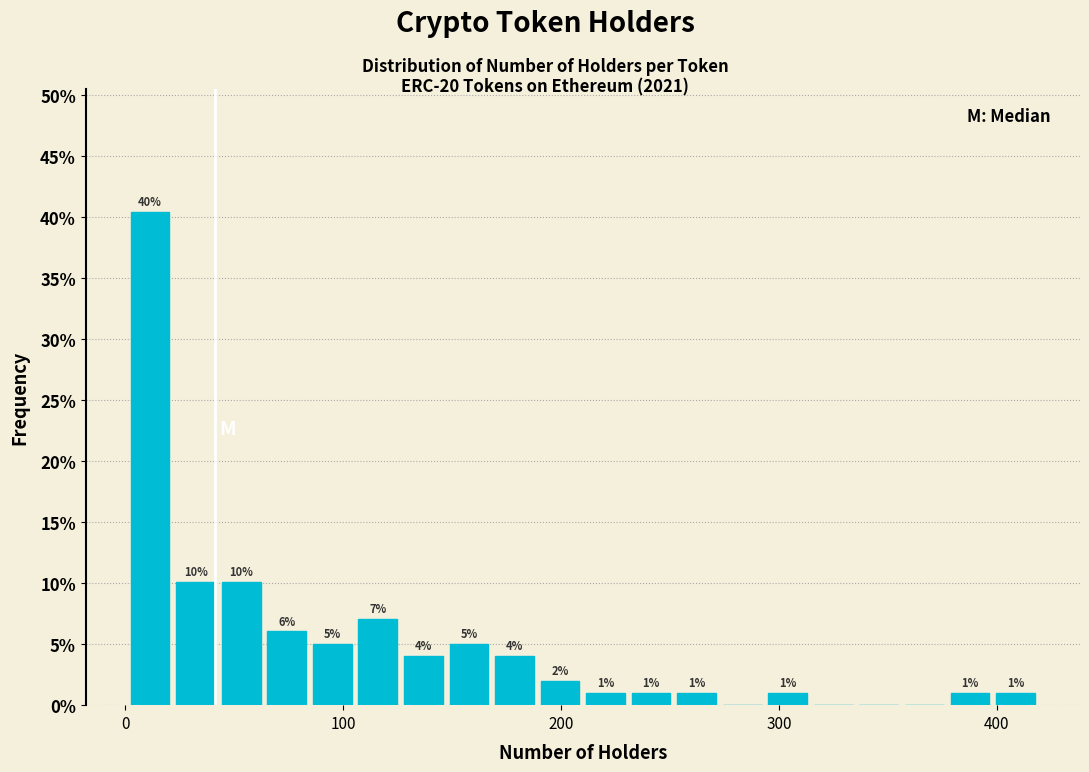

Around what value on the x-axis is the tallest bar? Give the approximate position of its centre, as read against the axis.

10